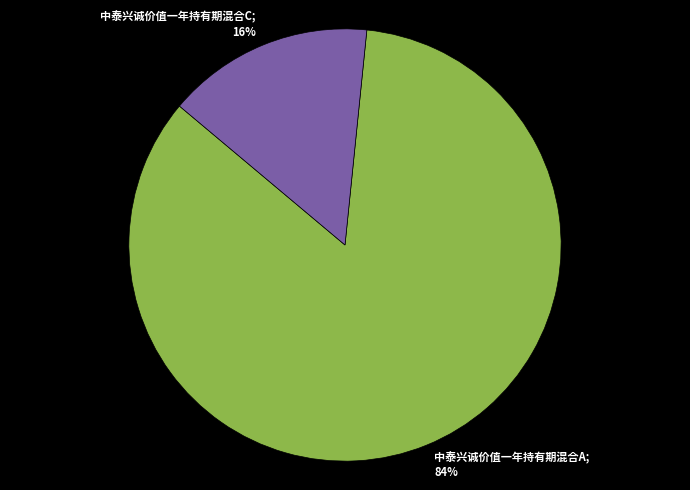

Count the number of slices in the pie.

2